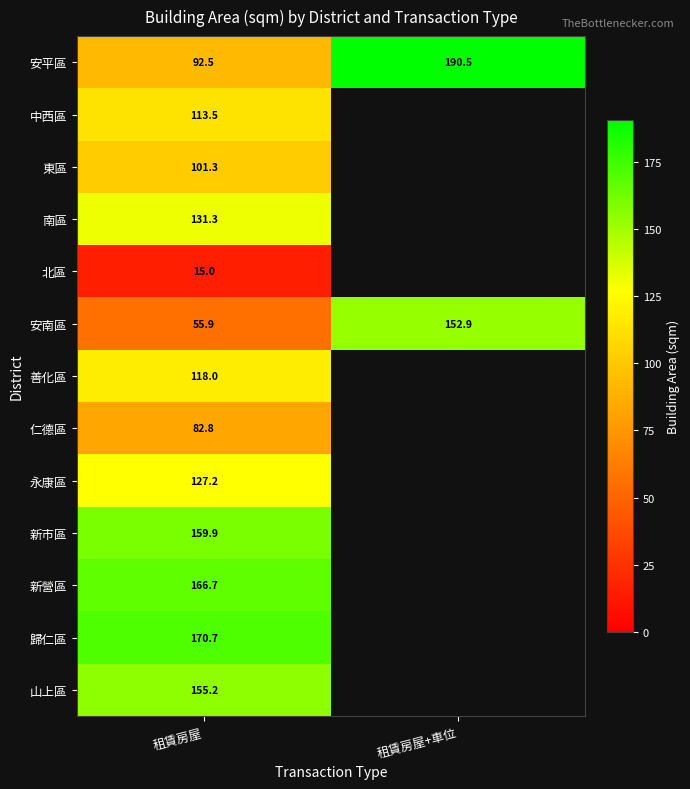

Rank the series at 租賃房屋 from highest to lowest value.

歸仁區, 新營區, 新市區, 山上區, 南區, 永康區, 善化區, 中西區, 東區, 安平區, 仁德區, 安南區, 北區